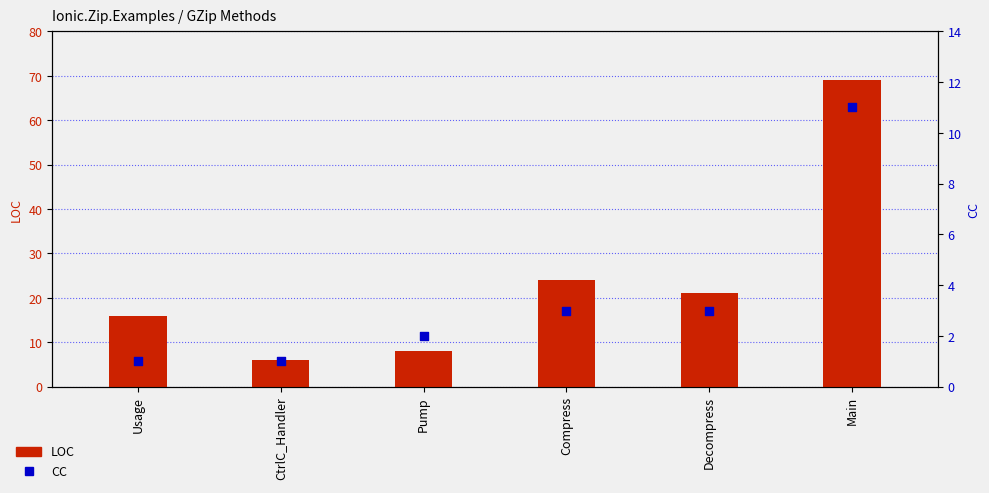

Is the value of CC at Decompress greater than the value of LOC at Main?

No